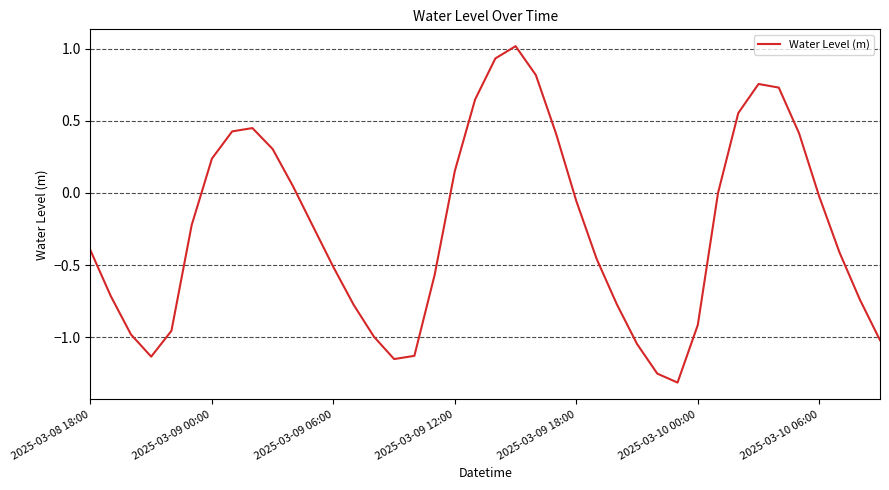

What is the maximum value shown in the chart?

1.0